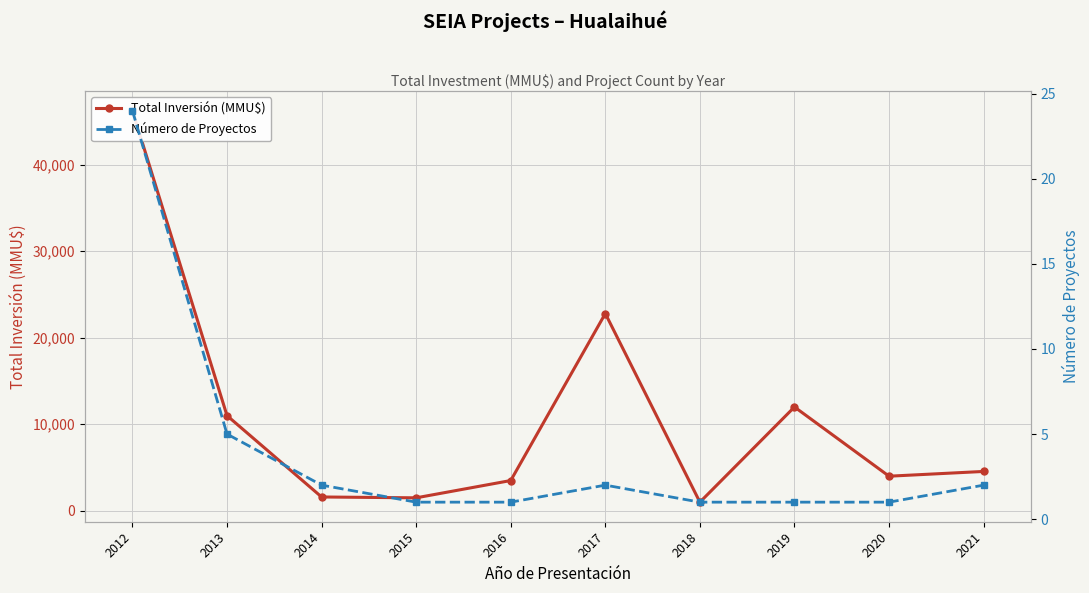

List the series in order of their peak value, highest first.

Total Inversión (MMU$), Número de Proyectos